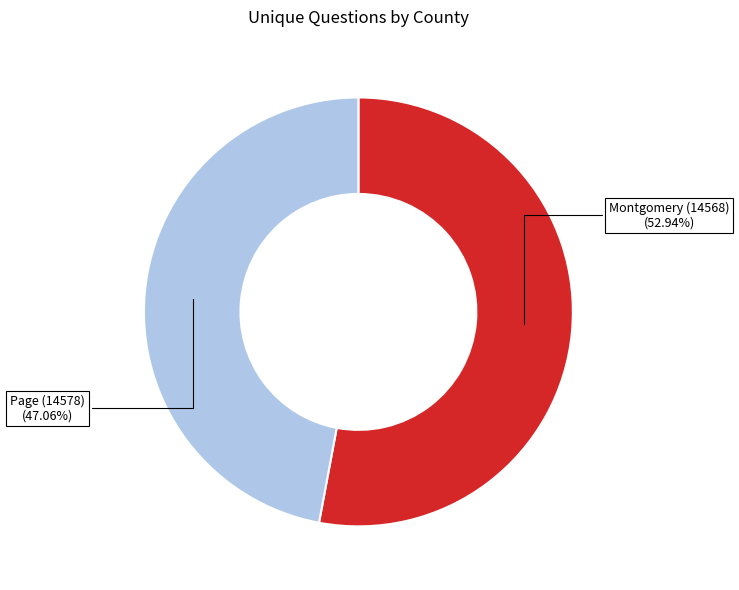

The Montgomery (14568) slice represents 53% of the pie. True or false?

True